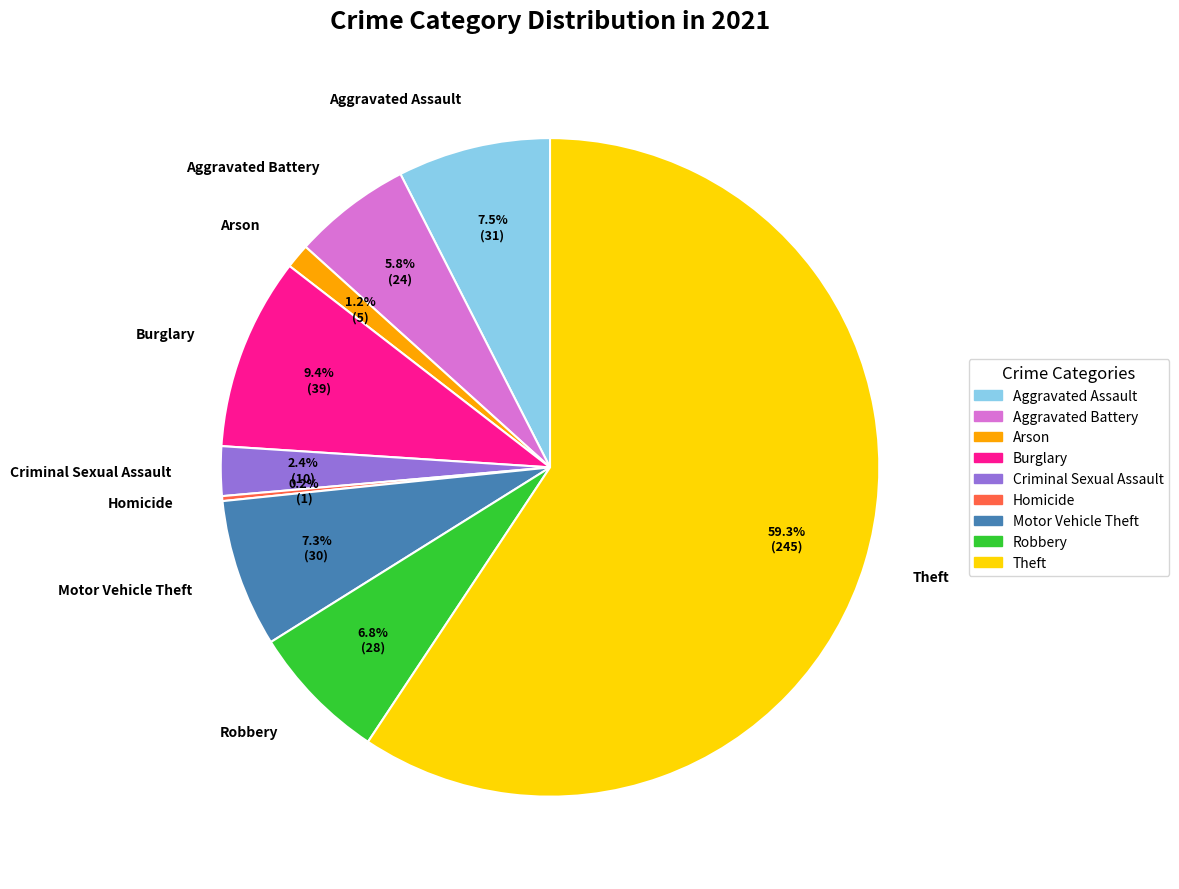

What is the total percentage of Aggravated Assault and Criminal Sexual Assault?

9.9%